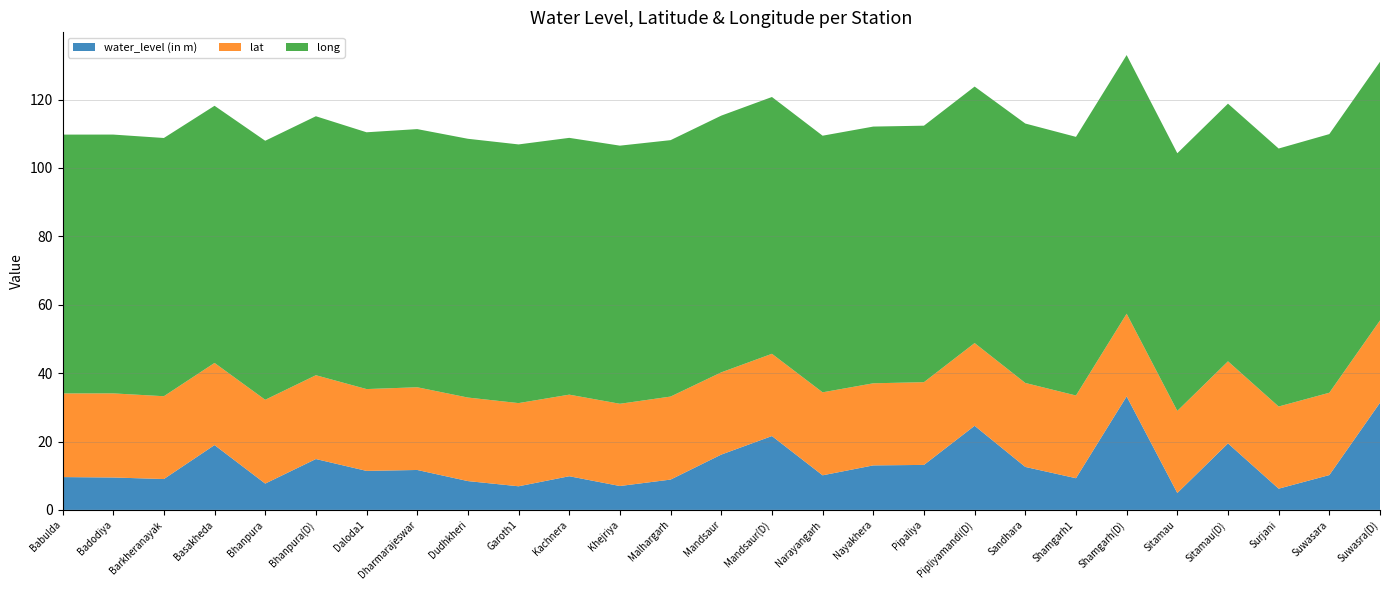

Reading left to right, list all the values displayed in this chart.

water_level (in m): 9.6	9.5	9.0	19.0	7.7	14.9	11.4	11.7	8.4	6.9	9.8	7.0	8.9	16.2	21.6	10.1	13.0	13.2	24.6	12.6	9.3	33.2	5.0	19.4	6.2	10.2	31.3
lat: 24.5	24.6	24.2	24.0	24.5	24.5	23.9	24.2	24.4	24.3	23.9	24.1	24.3	24.1	24.1	24.3	24.0	24.2	24.2	24.6	24.2	24.2	24.0	24.0	24.0	24.1	24.1
long: 75.7	75.7	75.5	75.2	75.8	75.7	75.1	75.5	75.7	75.7	75.1	75.5	75.0	75.1	75.1	75.0	75.1	75.0	75.0	75.9	75.6	75.6	75.3	75.3	75.5	75.6	75.7